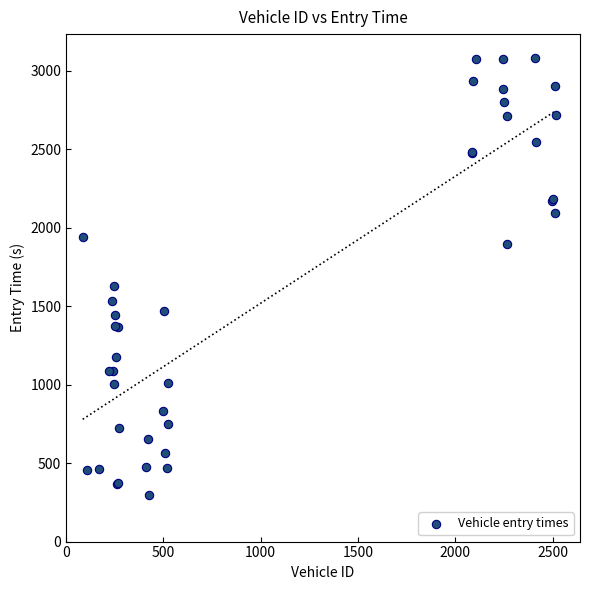

What Y value in the scatter plot is closest to 1686?

1629.1